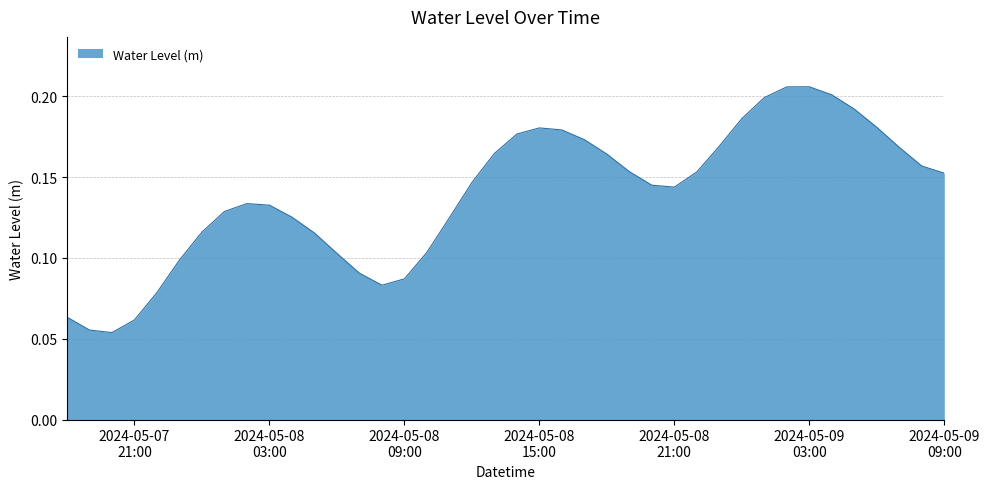

Where is the data nearest to the value 0?

2024-05-07 20:00:00